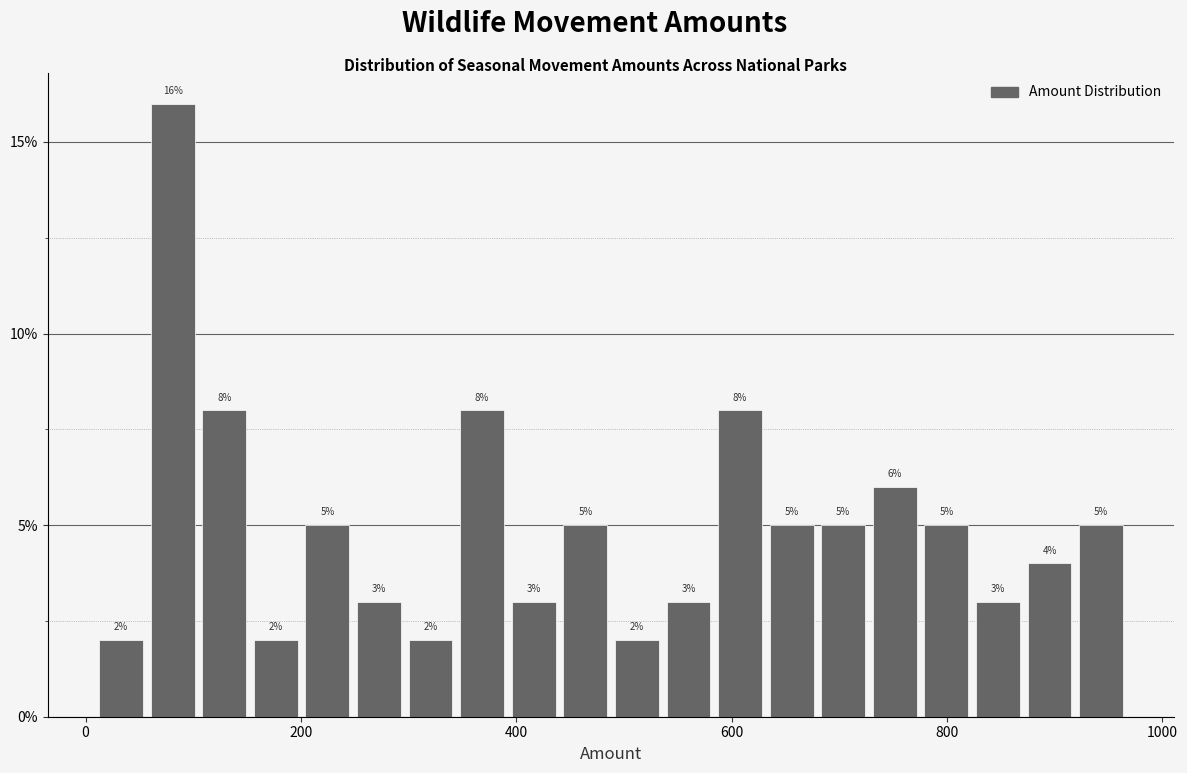

Read against the x-axis, roughly where is the centre of the tallest bar?

80